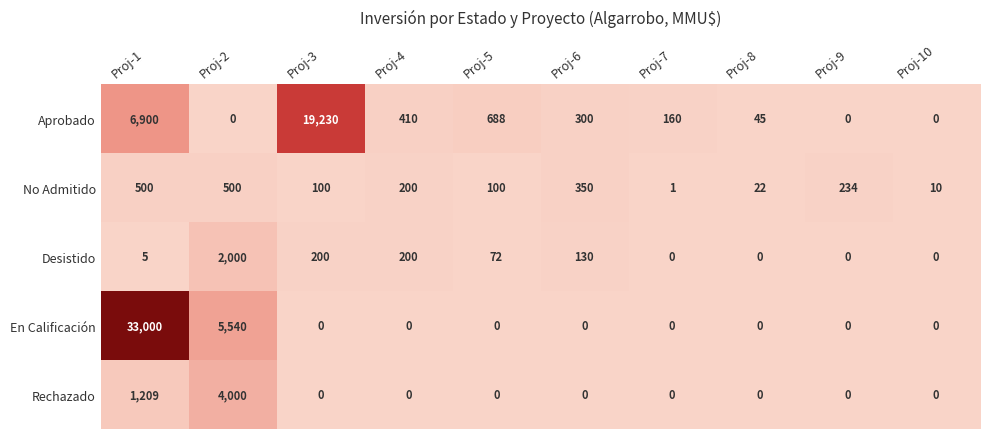

How many series are shown in this chart?

5